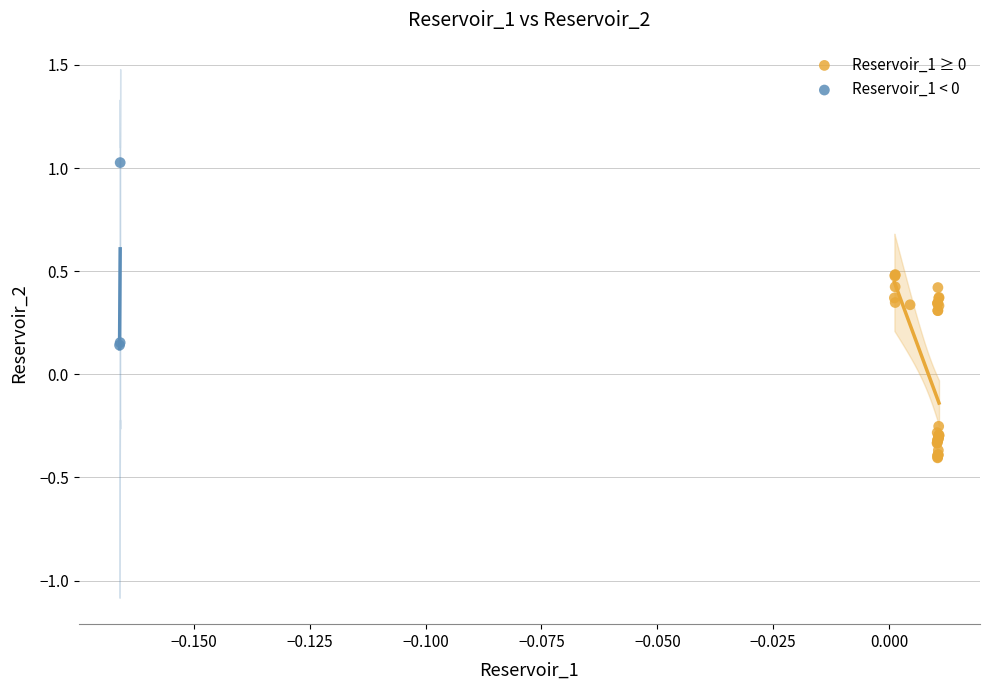

Which series reaches the maximum Y coordinate?

Reservoir_1 < 0